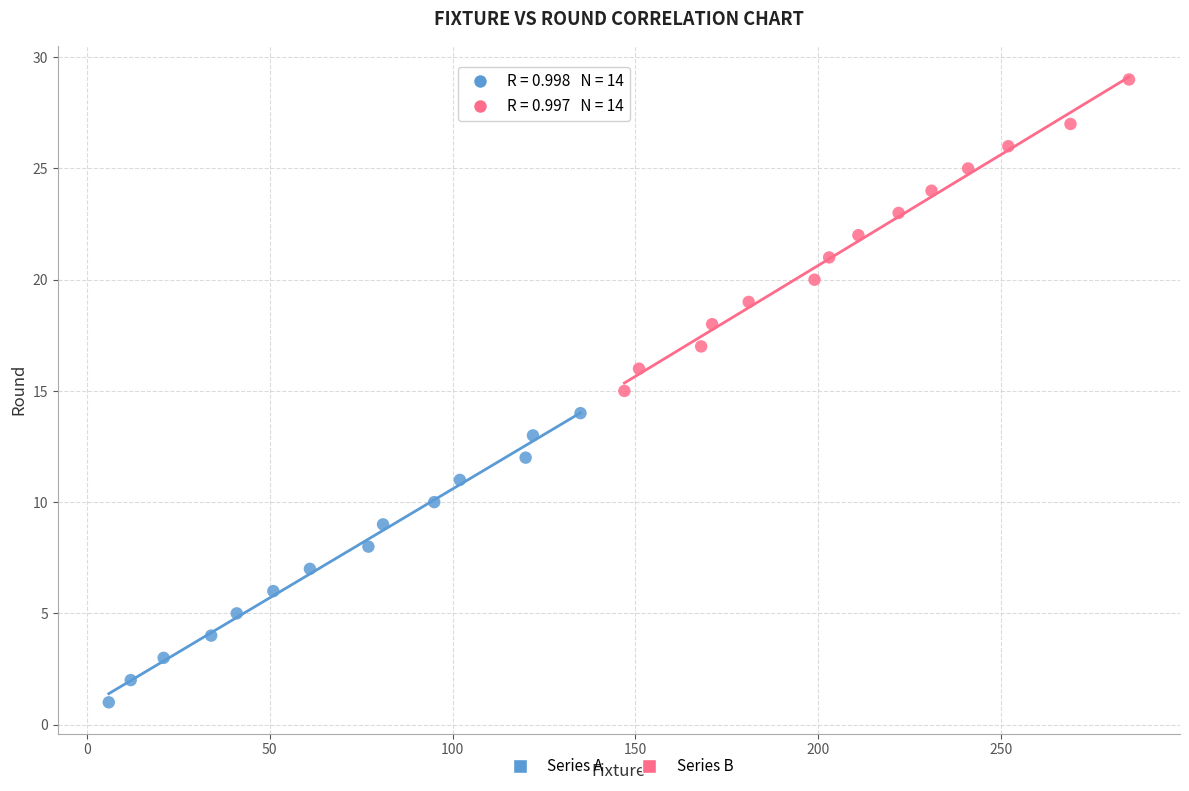

Which series has the largest Y range (max minus min)?

Series B